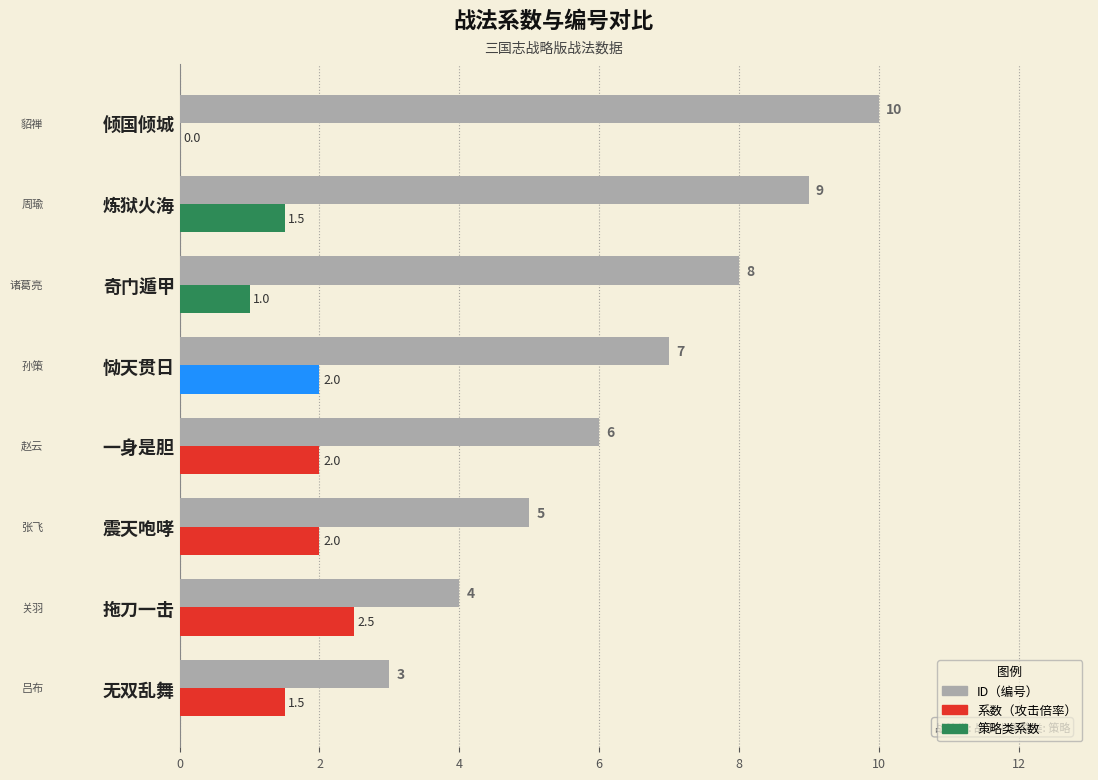

Count the number of values greater than 7.

3